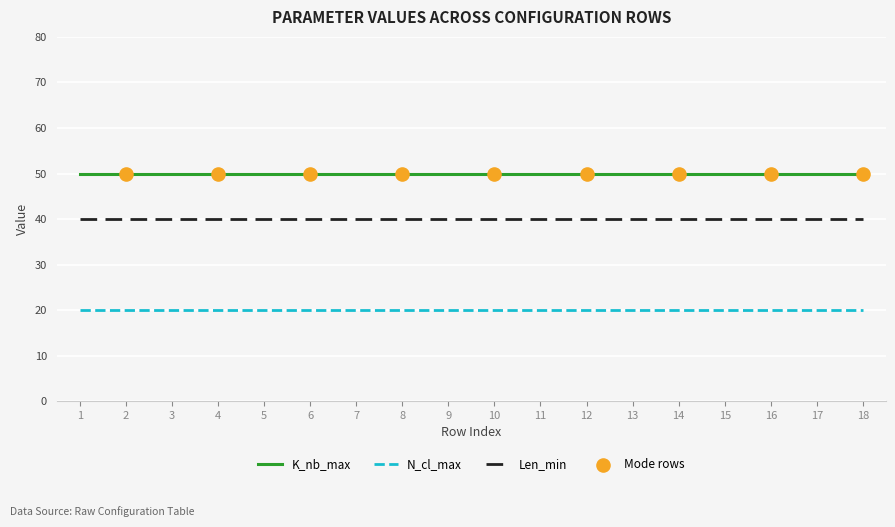

What is the spread (max minus min) of values at 12?

30